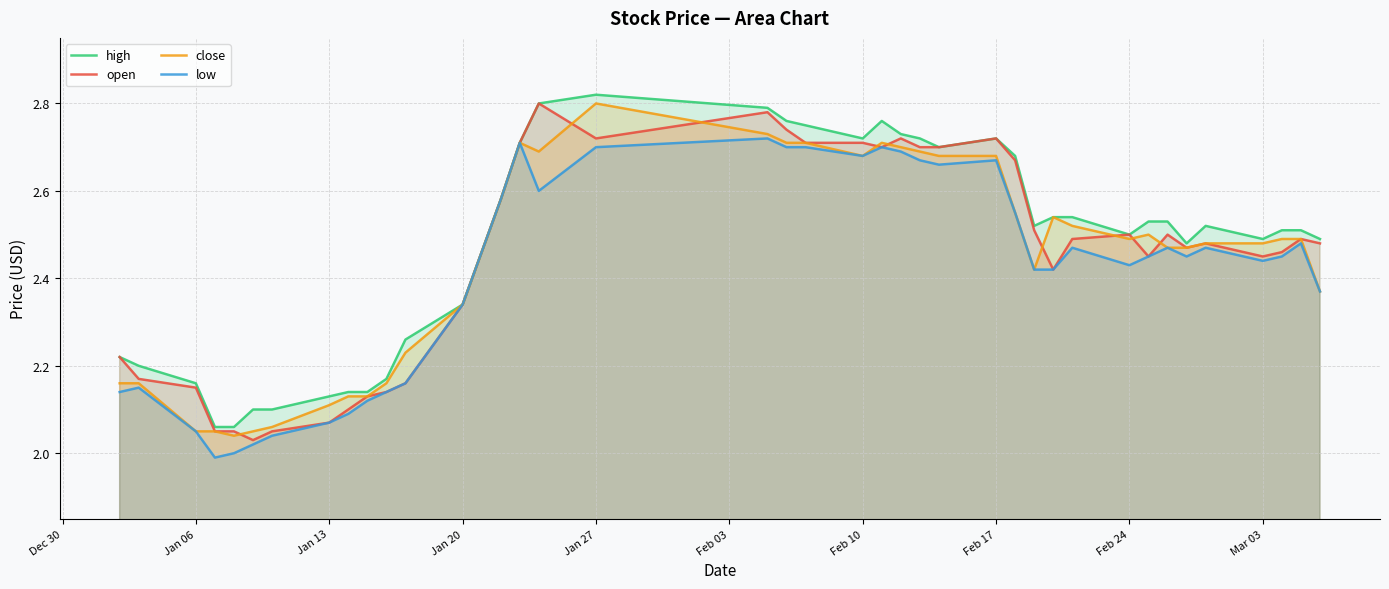

Rank the series by their maximum value, from lowest to highest.

low, open, close, high